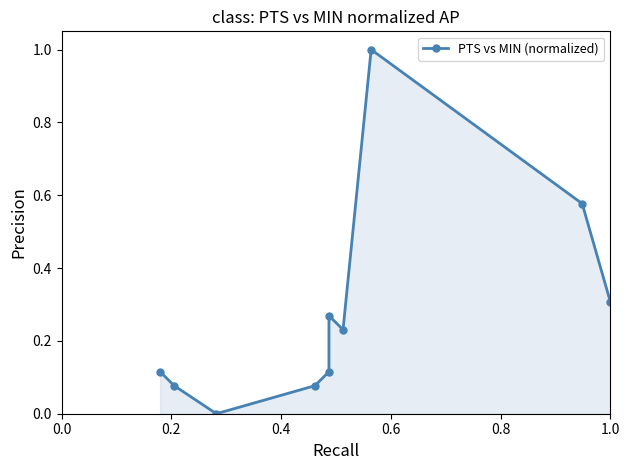

How many lines are shown in the chart?

1